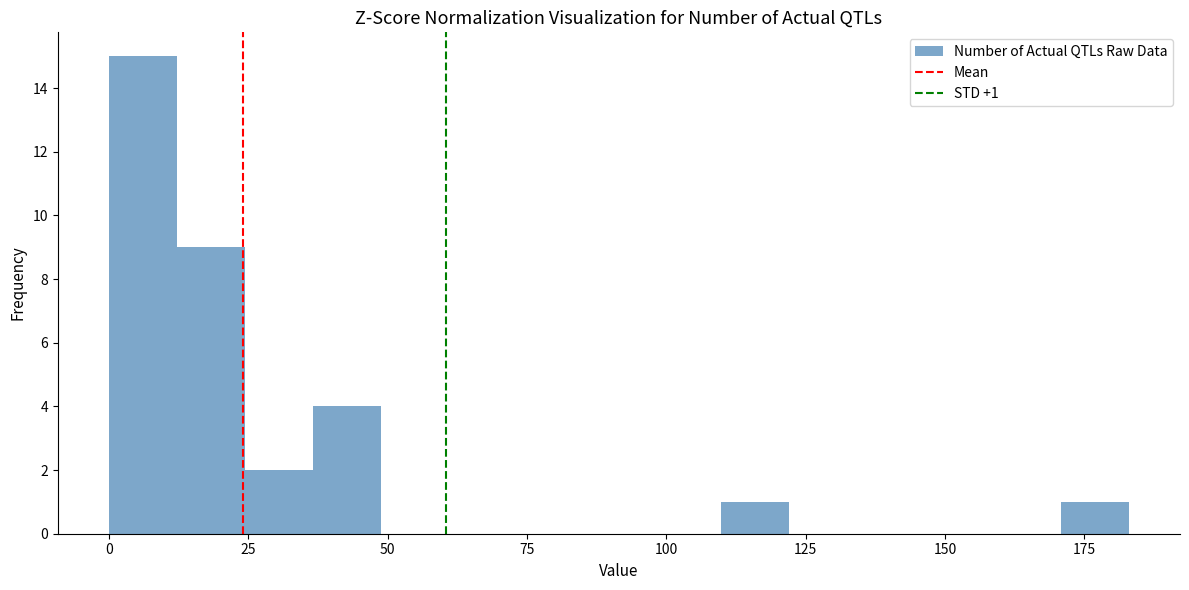

Read against the x-axis, roughly where is the centre of the tallest bar?

5